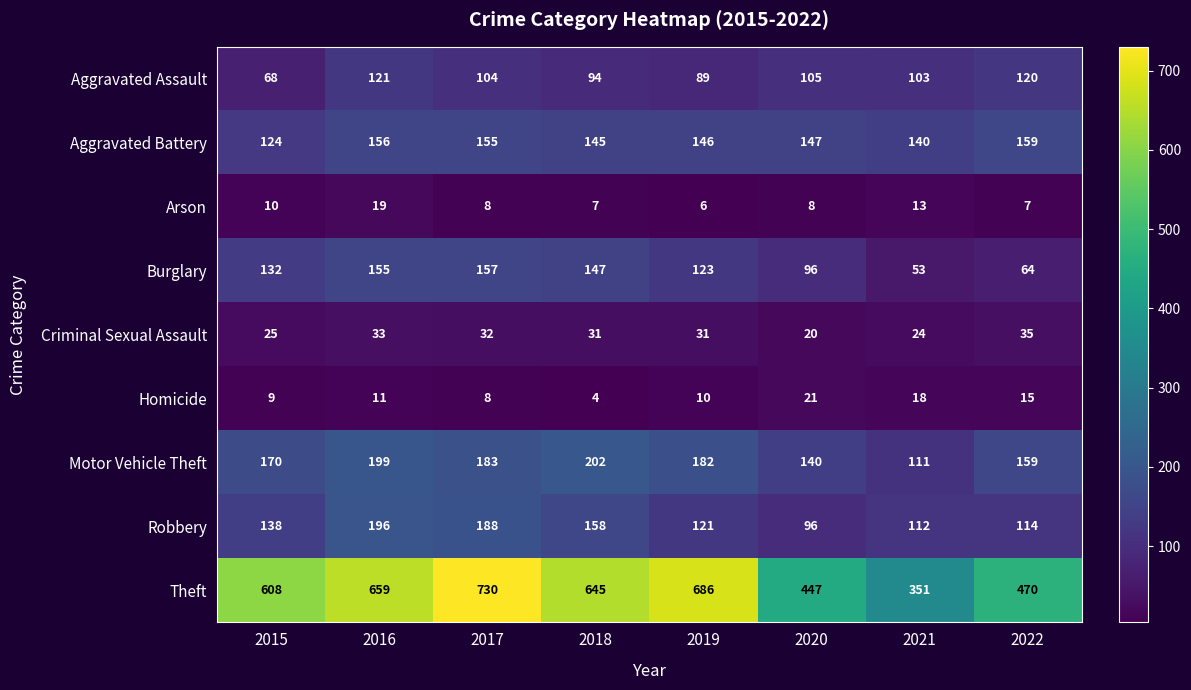

Which series has the largest total across all categories?

Theft